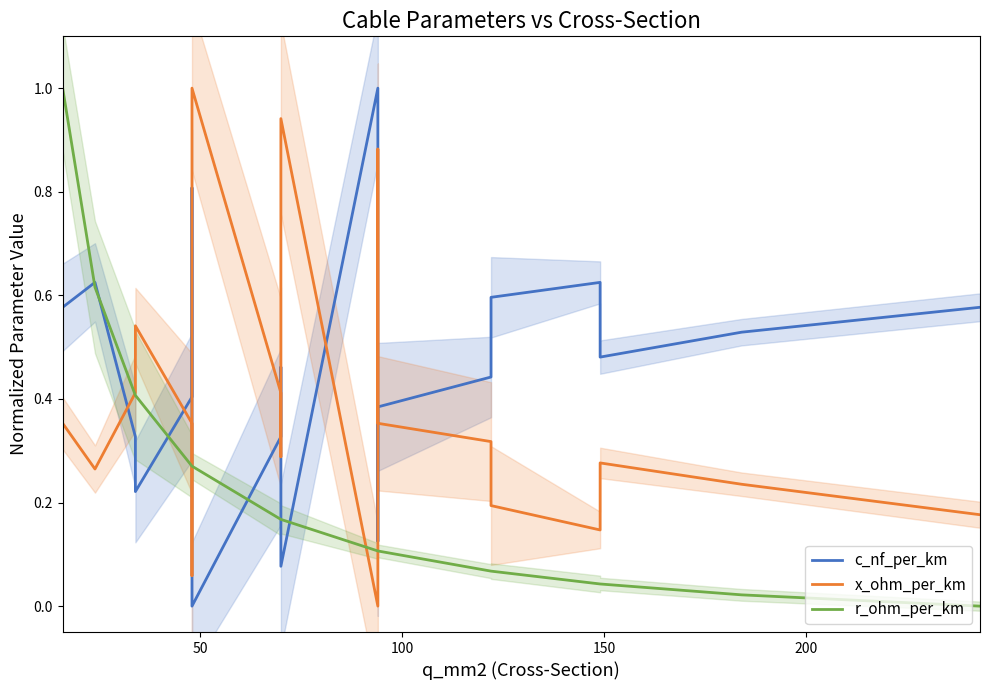

True or false: r_ohm_per_km and x_ohm_per_km intersect in this chart.

True